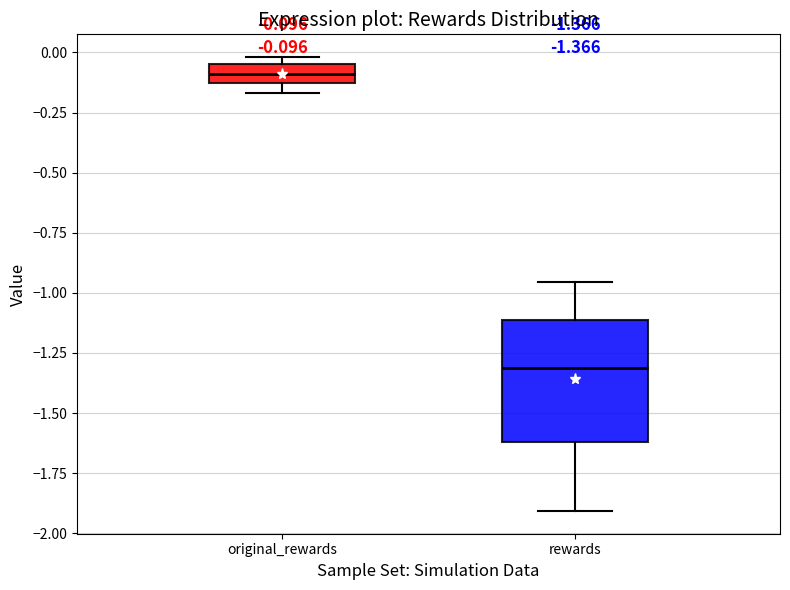

Which box's median line is the highest?

original_rewards